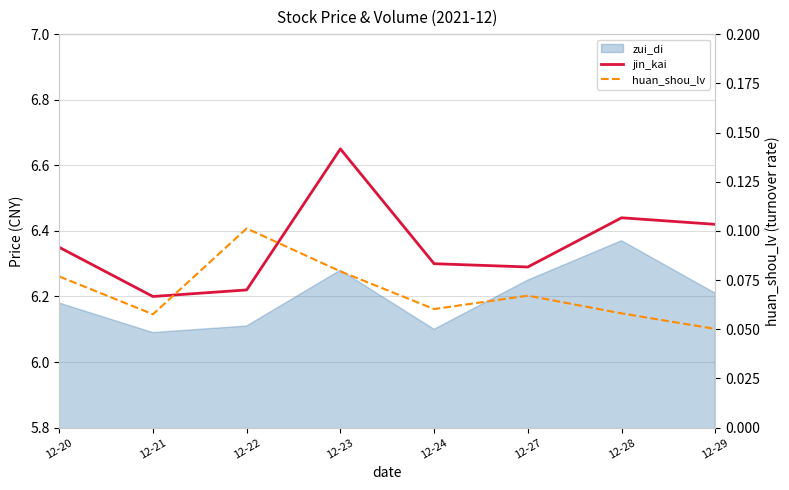

What is the value of the huan_shou_lv point at the 8th from the left?

0.1